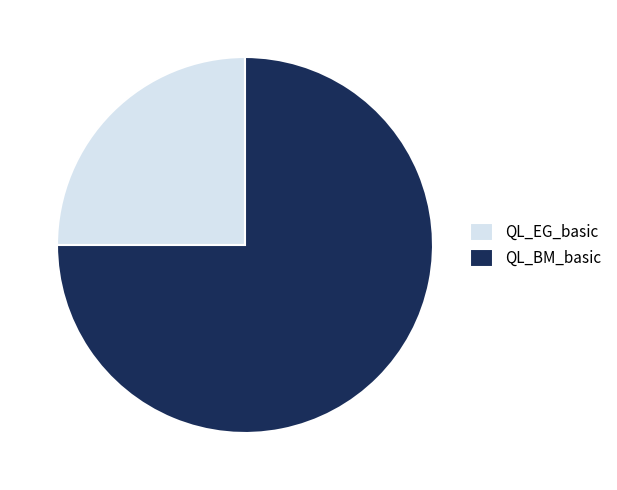

True or false: QL_EG_basic accounts for 13% of the total.

False